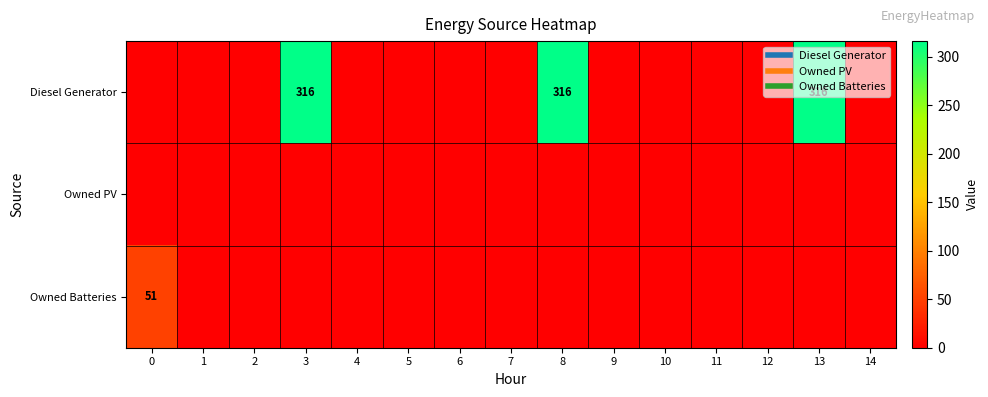

At which category is the sum across all series the highest?

3